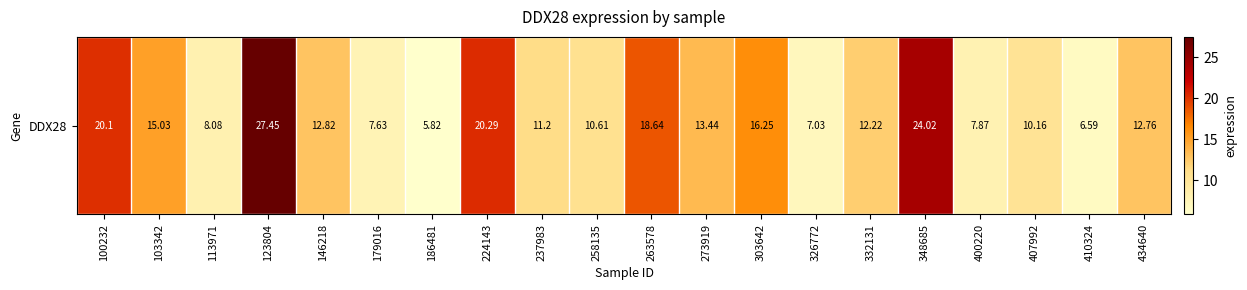

The chart shows a value of 2.8 at 326772. True or false?

False